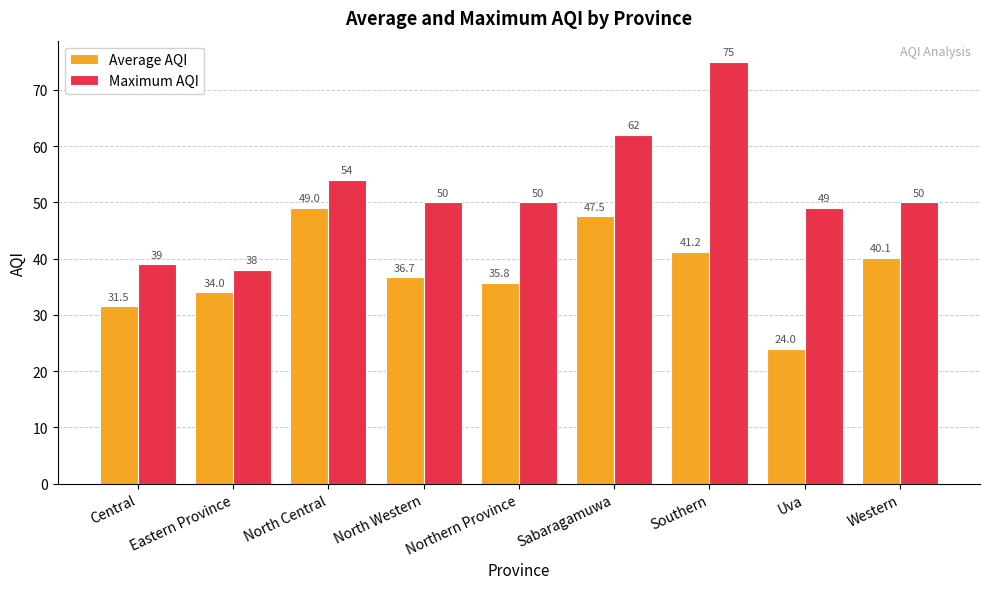

At which label does Average AQI first exceed 36?

North Central